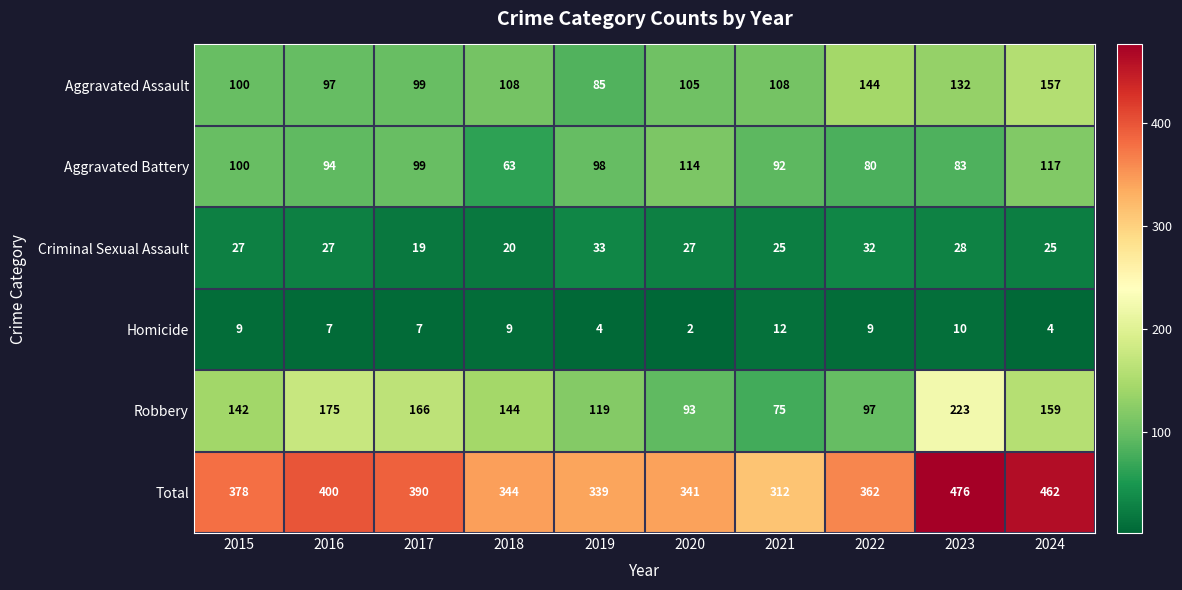

What is the difference between the second highest and minimum values in the Aggravated Battery series?

51